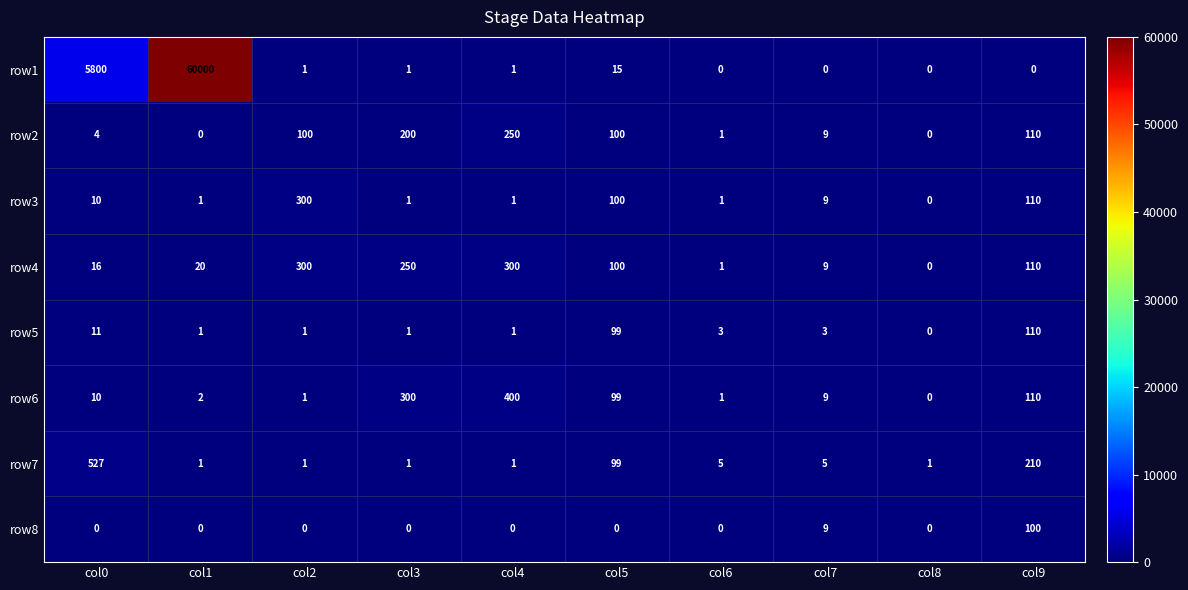

Which label corresponds to the largest value in the chart?

col1